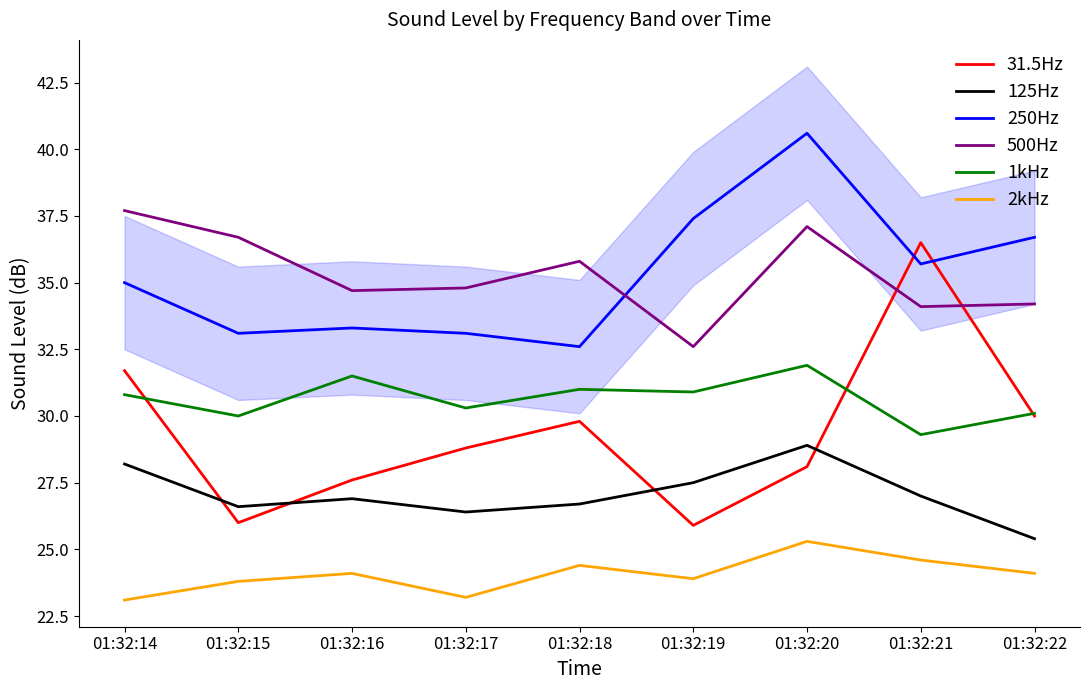

Which has a higher value, 01:32:15 or 01:32:22?

01:32:22